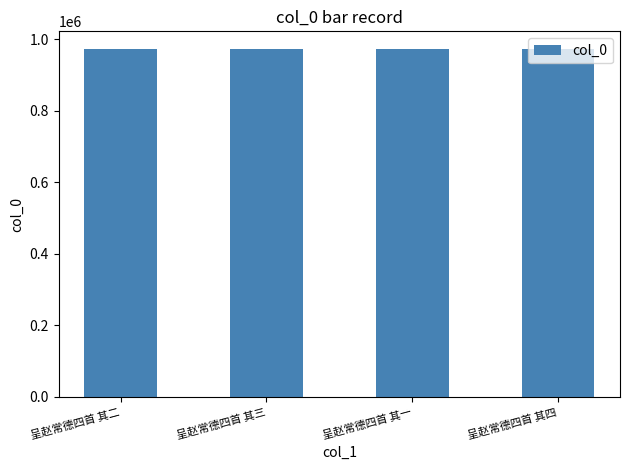

What is the difference between the maximum and minimum values?

3